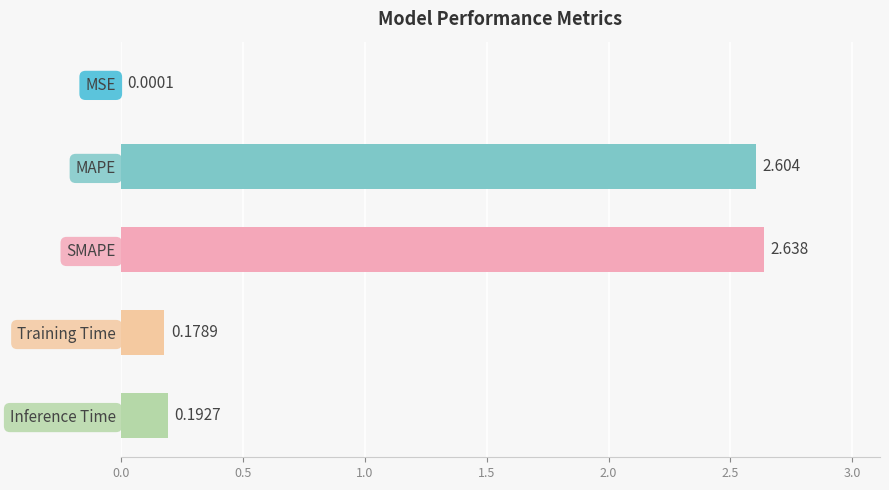

Where is the data nearest to the value 1?

Inference Time